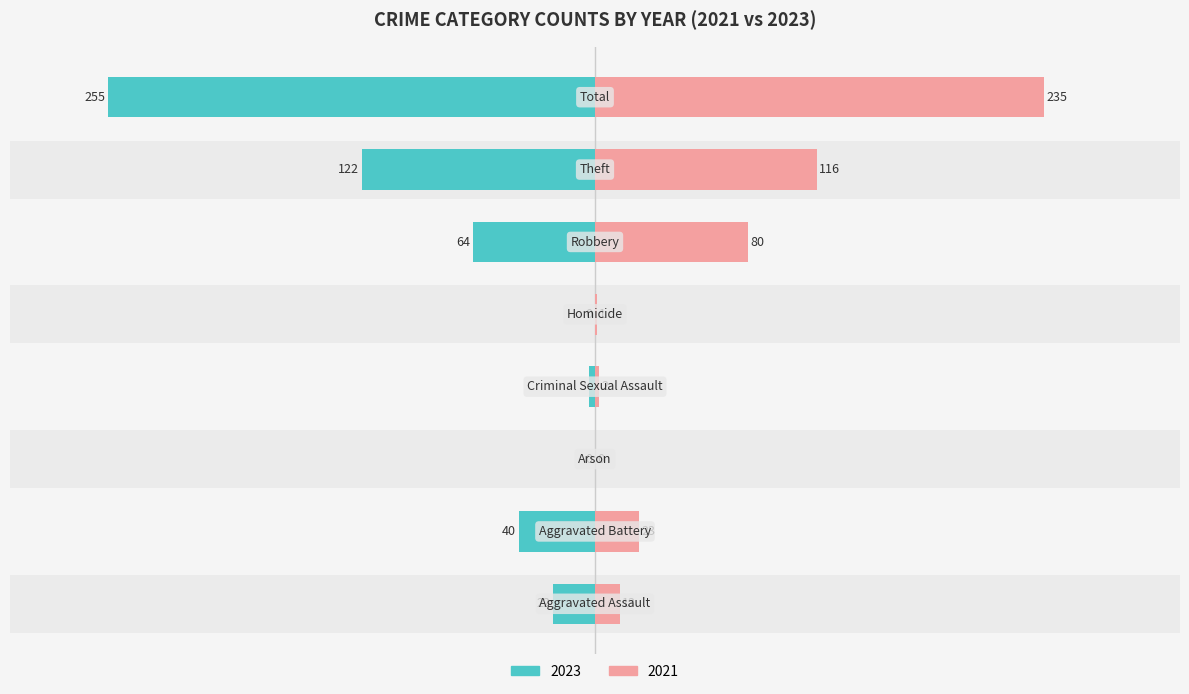

How many values in the 2023 series exceed -8?

3